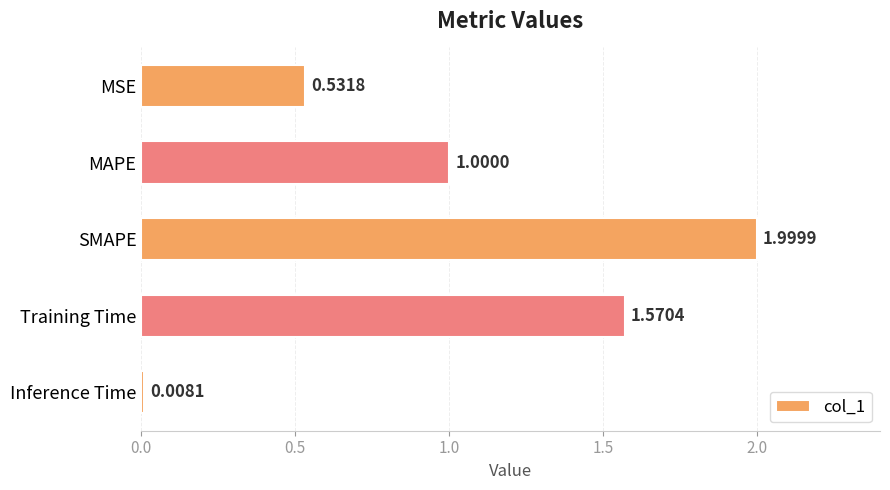

List the labels in order of value, largest first.

SMAPE, Training Time, MAPE, MSE, Inference Time